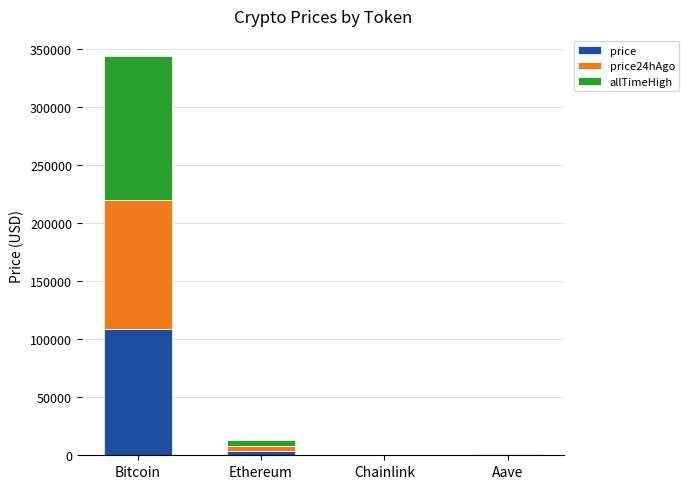

At which label does price first exceed 3944?

Bitcoin